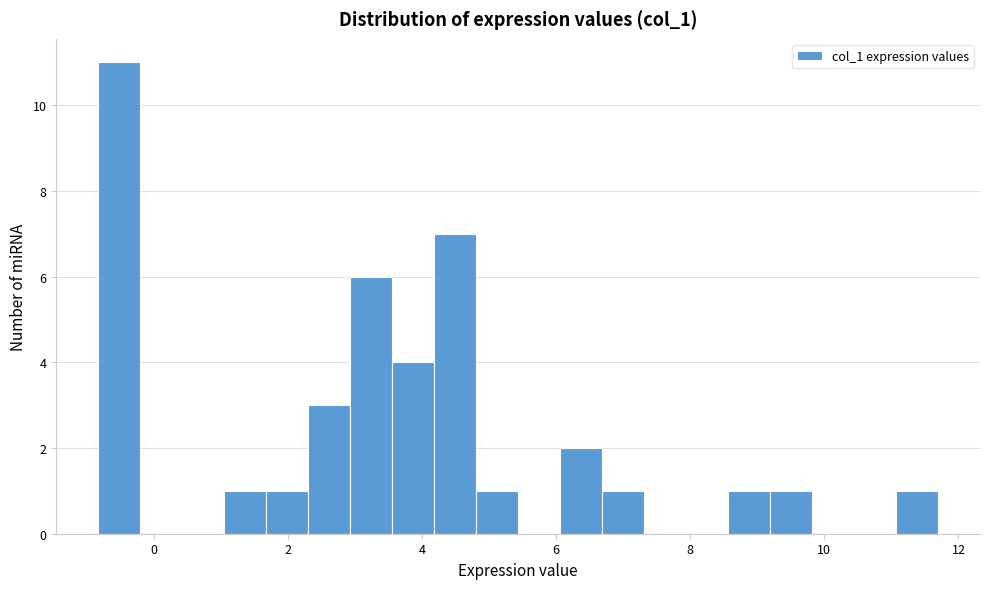

Read against the x-axis, roughly where is the centre of the tallest bar?

-0.6